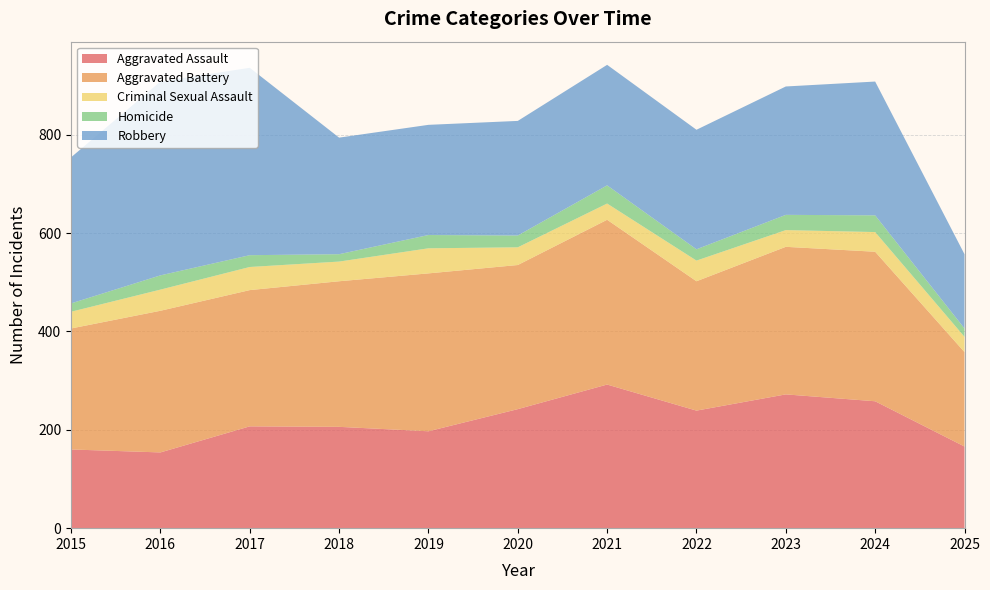

Reading left to right, list all the values displayed in this chart.

Aggravated Assault: 2015=160	2016=154	2017=207	2018=206	2019=197	2020=242	2021=292	2022=239	2023=272	2024=258	2025=166
Aggravated Battery: 2015=246	2016=288	2017=277	2018=296	2019=321	2020=293	2021=335	2022=263	2023=300	2024=304	2025=192
Criminal Sexual Assault: 2015=34	2016=43	2017=47	2018=40	2019=51	2020=36	2021=33	2022=42	2023=34	2024=40	2025=31
Homicide: 2015=17	2016=29	2017=24	2018=15	2019=27	2020=24	2021=37	2022=23	2023=31	2024=34	2025=17
Robbery: 2015=297	2016=394	2017=381	2018=237	2019=224	2020=233	2021=245	2022=243	2023=261	2024=272	2025=151